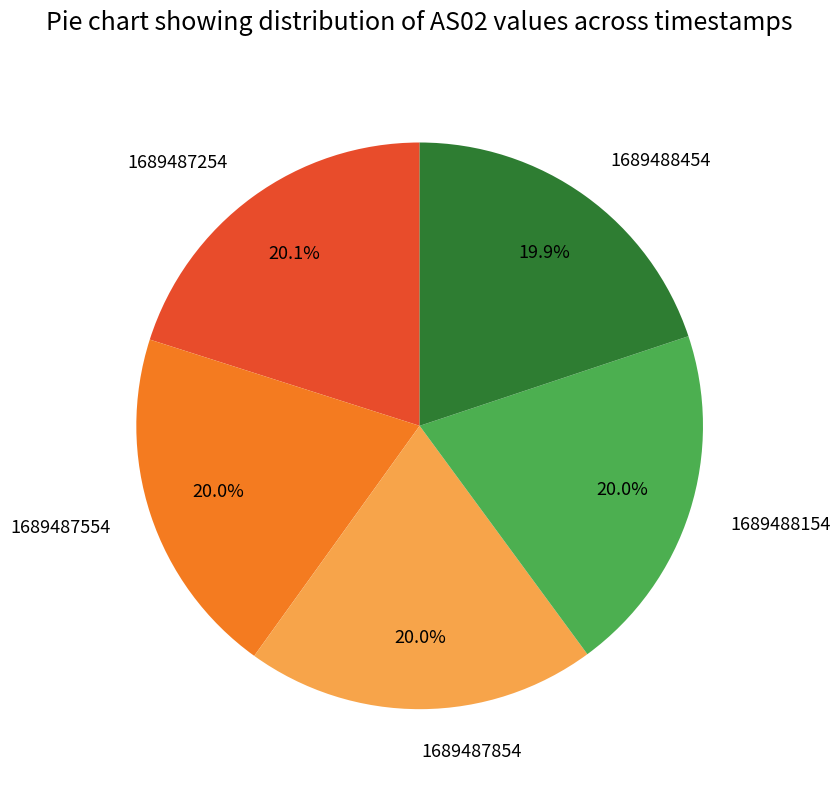

Combined, do 1689487854 and 1689488154 account for over 50%?

No